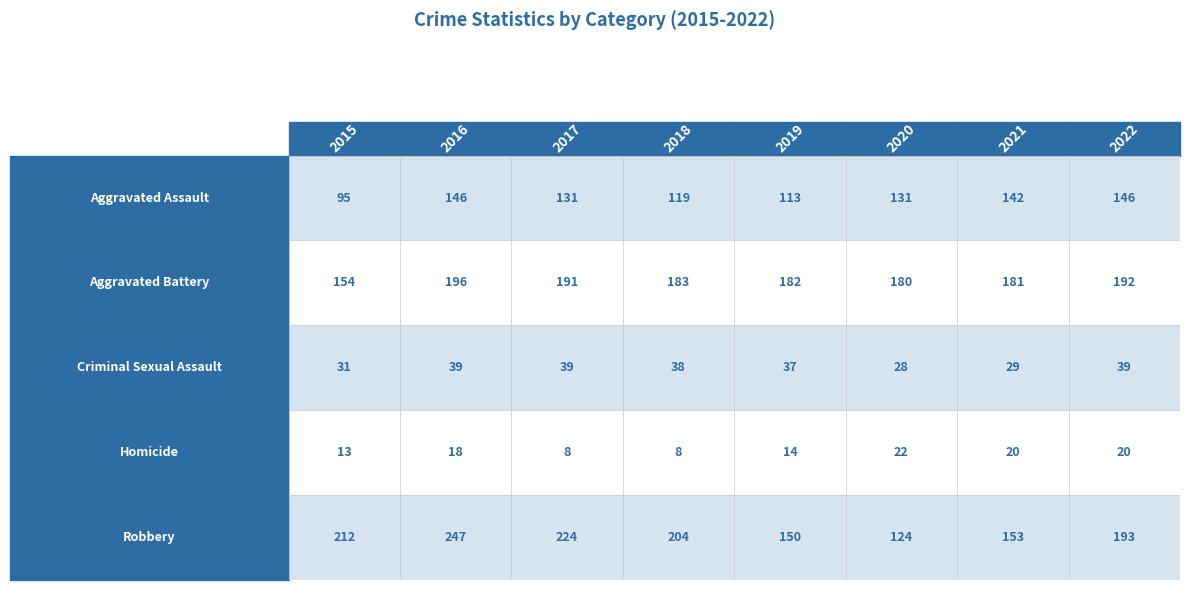

What is the greatest value displayed?

247